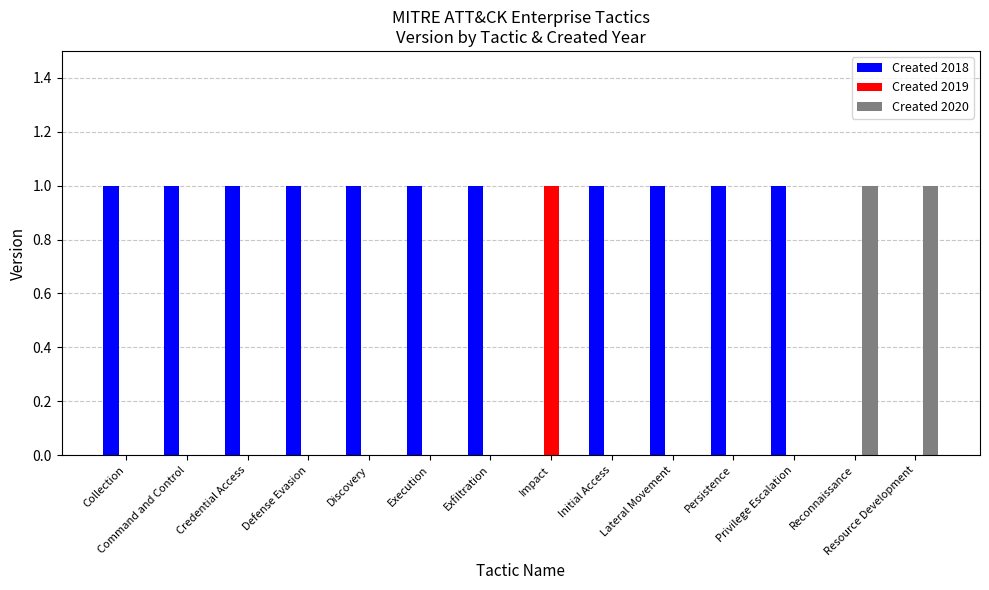

Which series has the largest total across all categories?

Created 2018